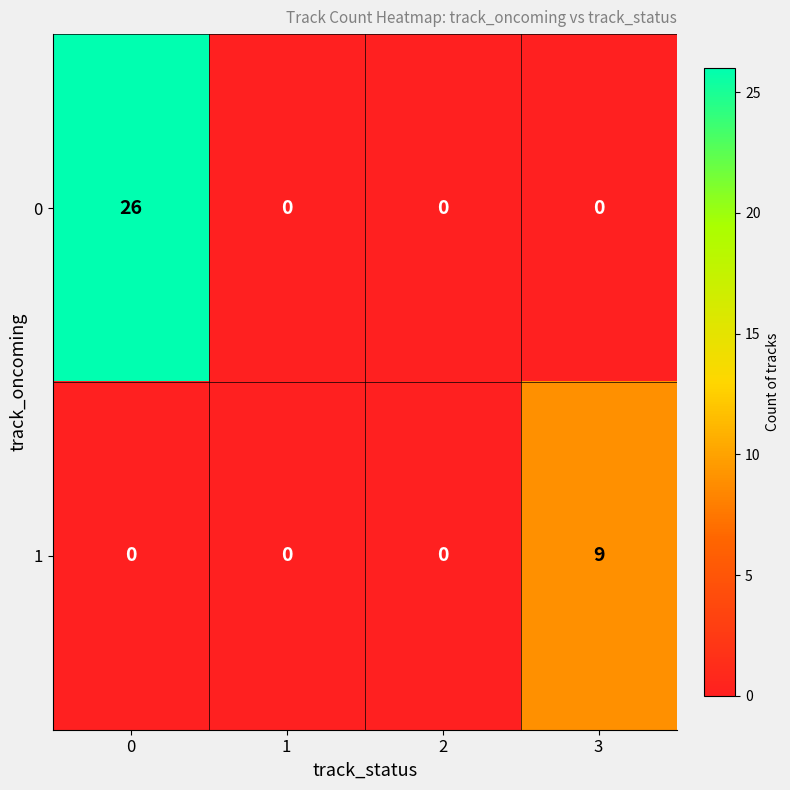

Which series has the largest total across all categories?

0